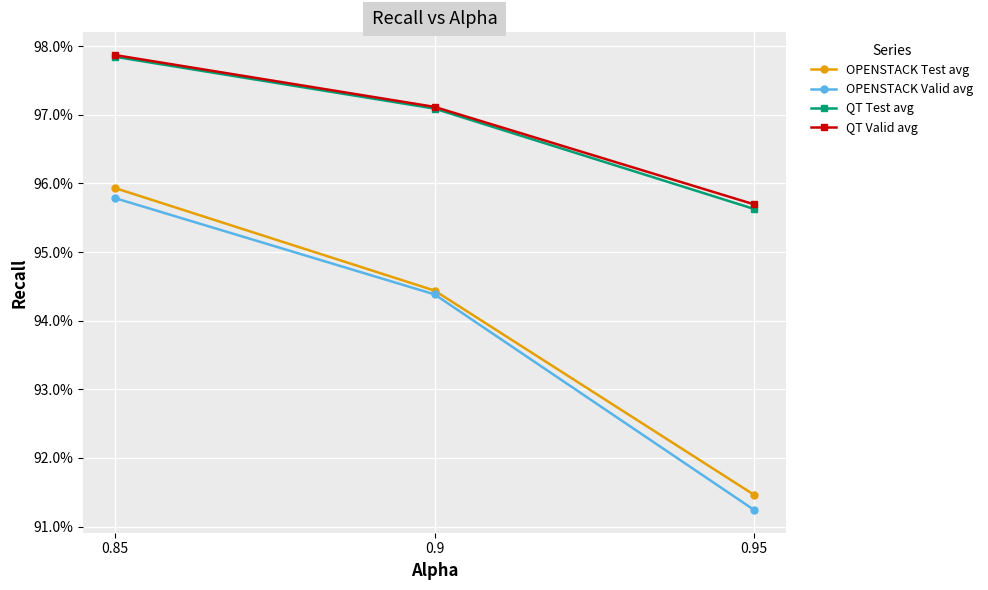

What position from the left is 0.9?

2